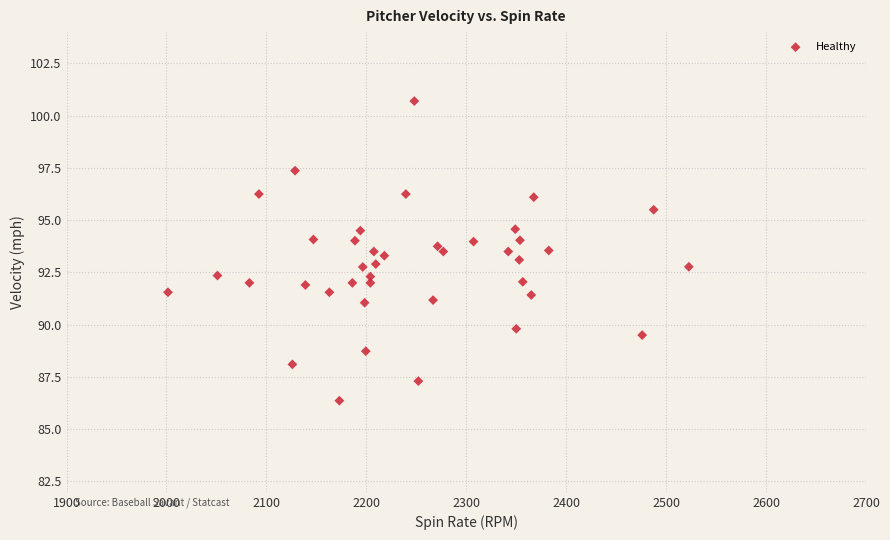

What is the range of X values (max minus min)?

521.2